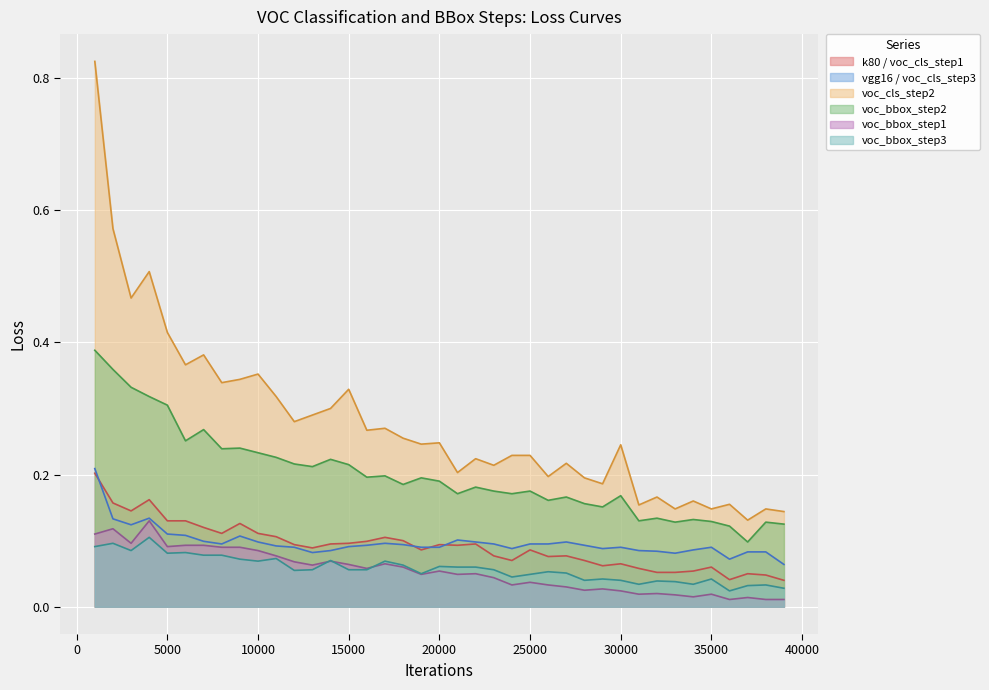

Is it true that k80 equals 0.1 at 19000?

True